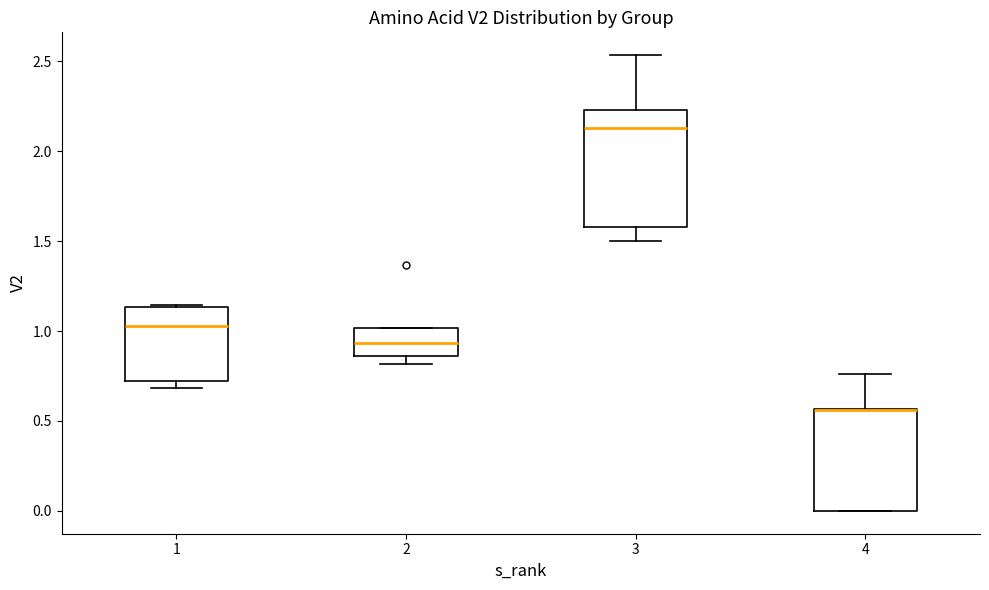

Which box is the tallest, from its lower edge to its upper edge?

3